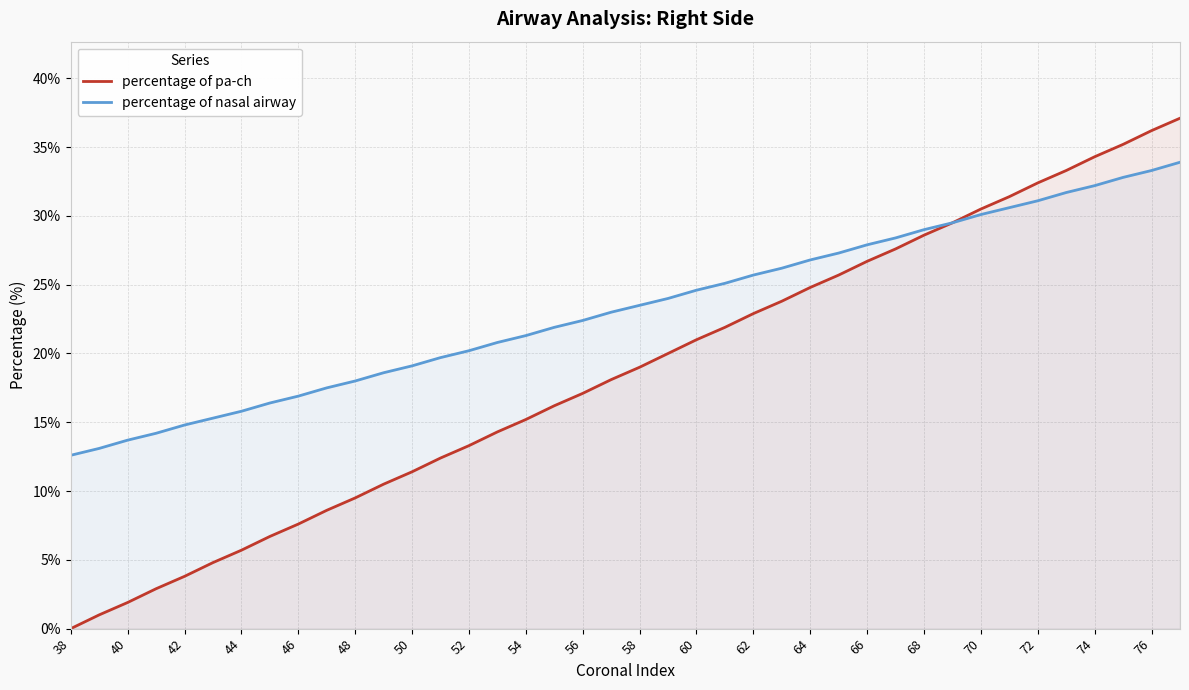

Reading left to right, what are all the values shown in this chart?

percentage of pa-ch: 0.0	1.0	1.9	2.9	3.8	4.8	5.7	6.7	7.6	8.6	9.5	10.5	11.4	12.4	13.3	14.3	15.2	16.2	17.1	18.1	19.0	20.0	21.0	21.9	22.9	23.8	24.8	25.7	26.7	27.6	28.6	29.5	30.5	31.4	32.4	33.3	34.3	35.2	36.2	37.1
percentage of nasal airway: 12.6	13.1	13.7	14.2	14.8	15.3	15.8	16.4	16.9	17.5	18.0	18.6	19.1	19.7	20.2	20.8	21.3	21.9	22.4	23.0	23.5	24.0	24.6	25.1	25.7	26.2	26.8	27.3	27.9	28.4	29.0	29.5	30.1	30.6	31.1	31.7	32.2	32.8	33.3	33.9